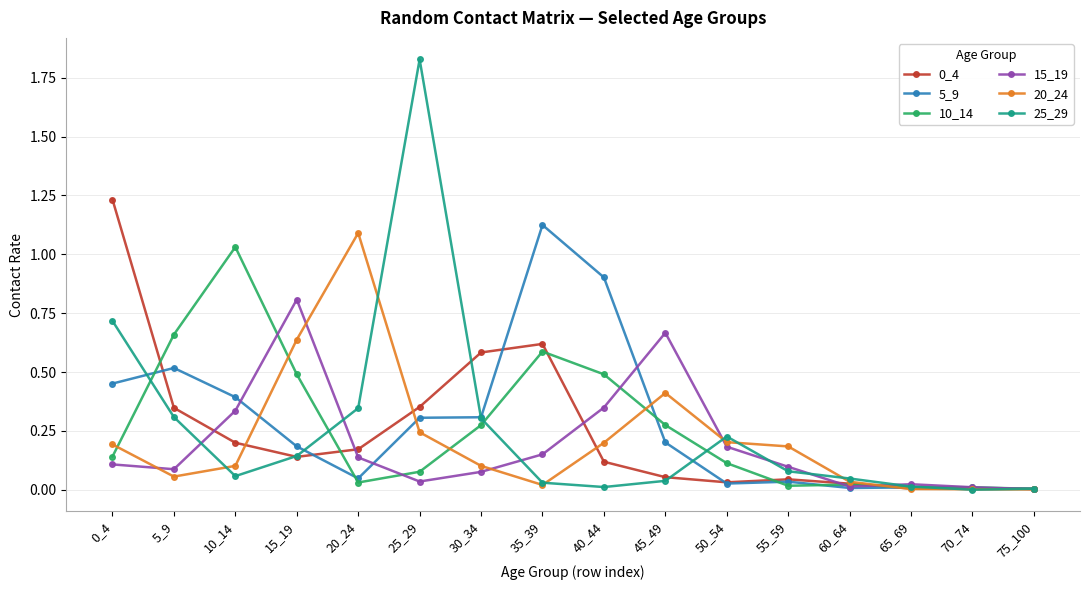

True or false: 15_19 and 20_24 cross at least once.

True